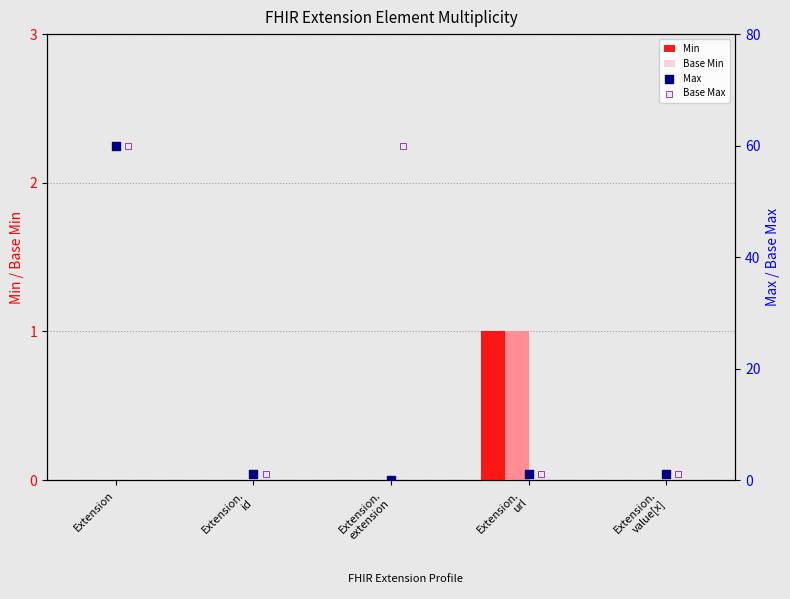

The Base Min series shows 1 at Extension. True or false?

False